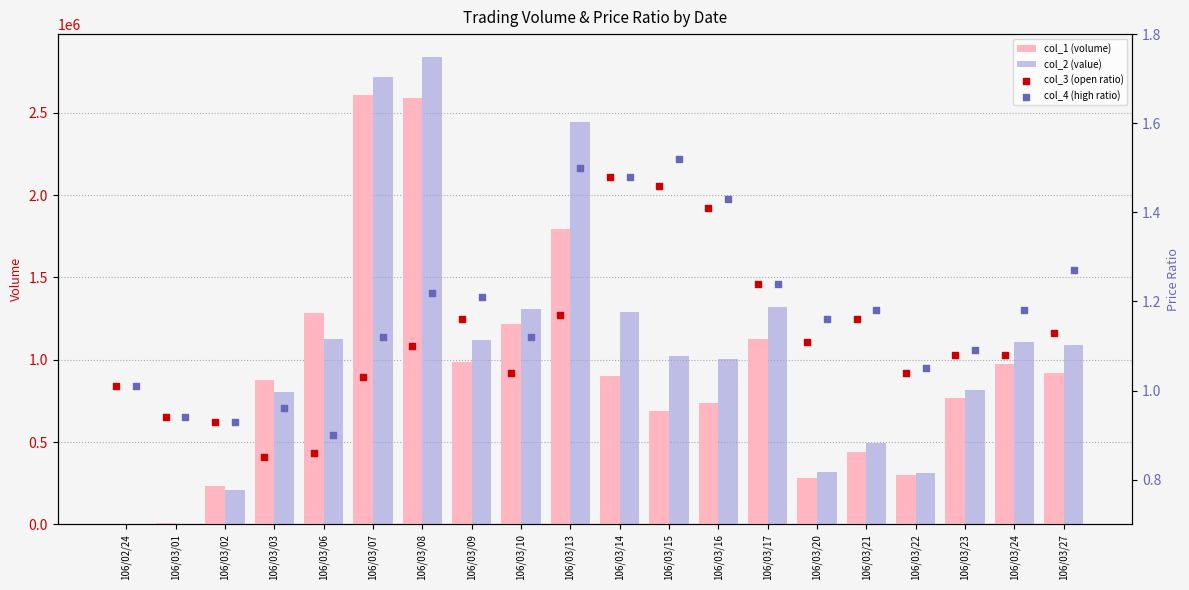

Which series reaches the minimum Y coordinate?

col_3 (open ratio)